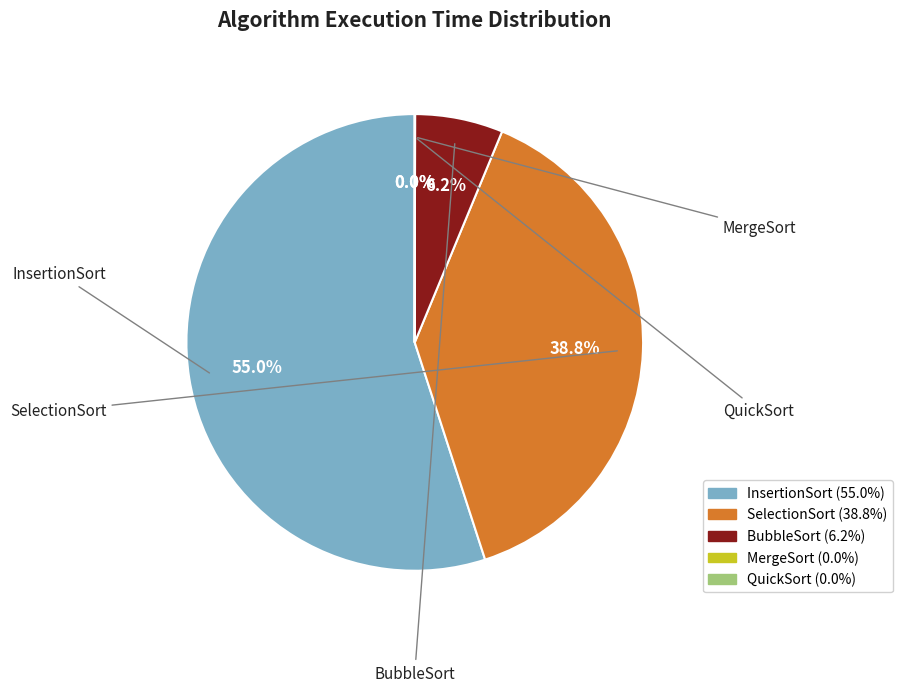

Does InsertionSort represent more than half of the total?

Yes